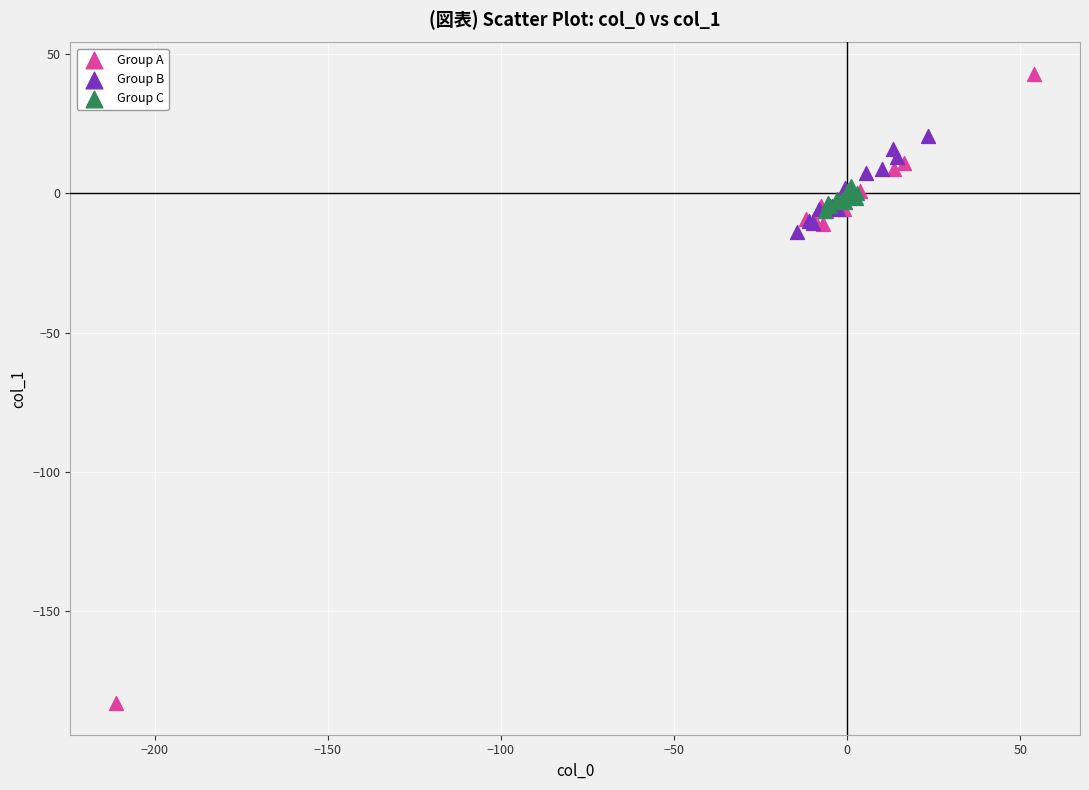

Which series reaches the maximum Y coordinate?

Group A